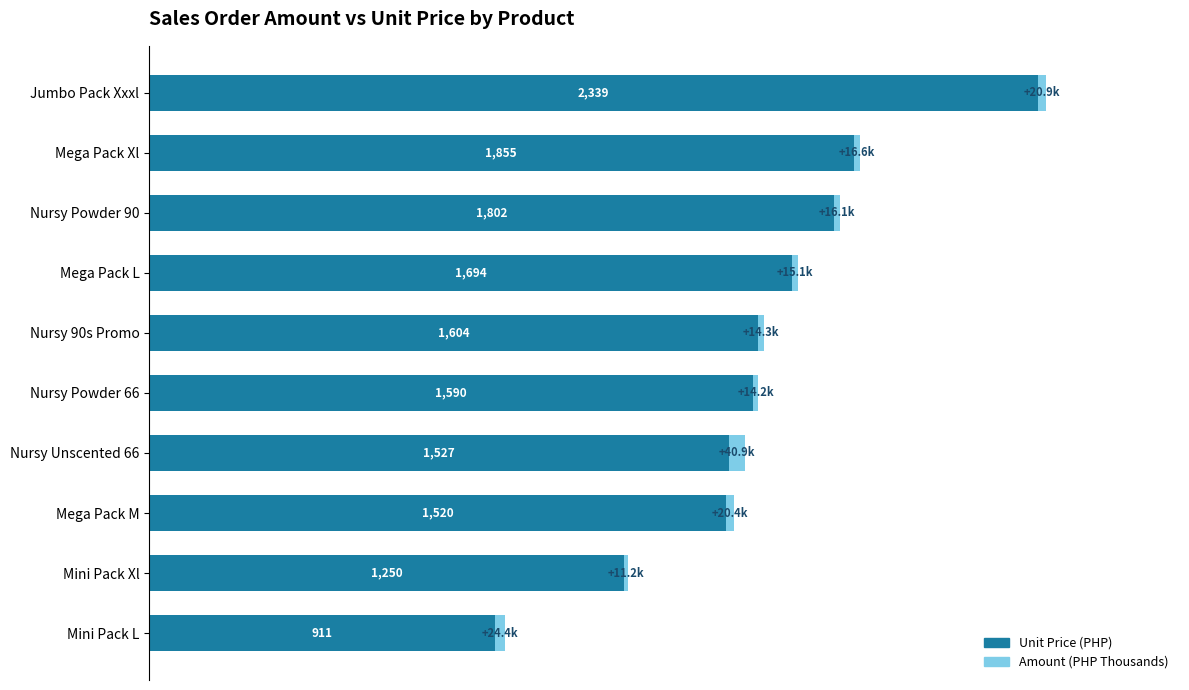

At which label does Unit Price (PHP) reach its peak?

Jumbo Pack Xxxl